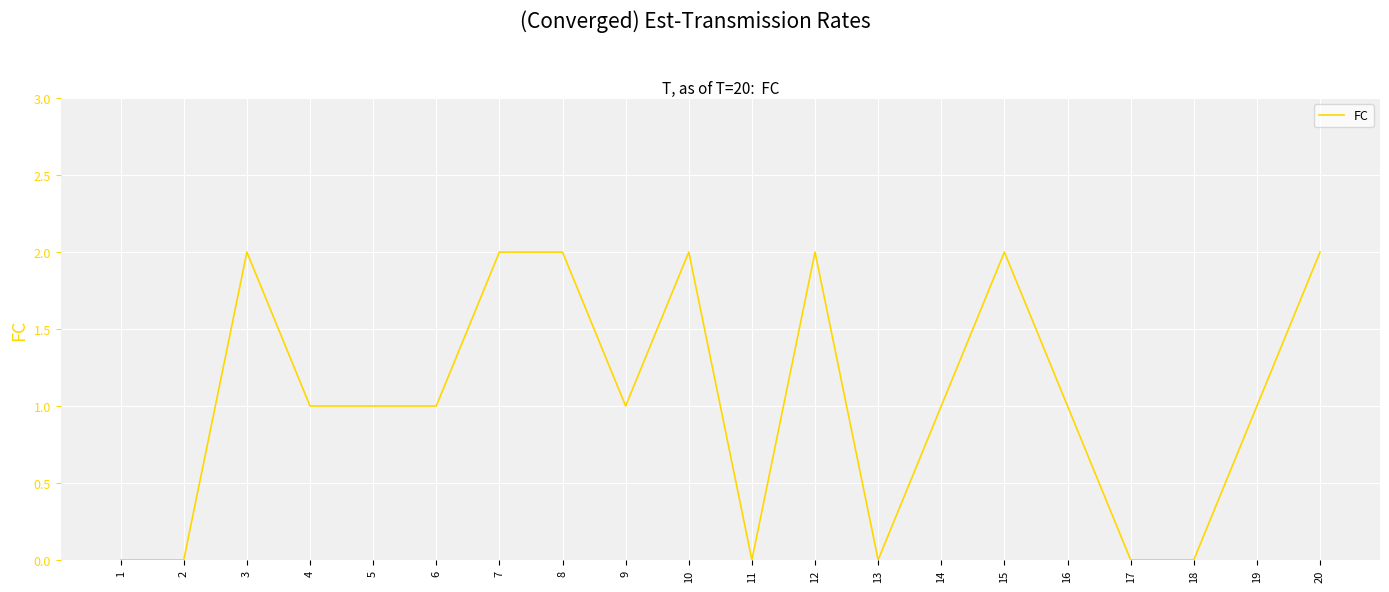

What is the sum of the values at 3 and 5?

3